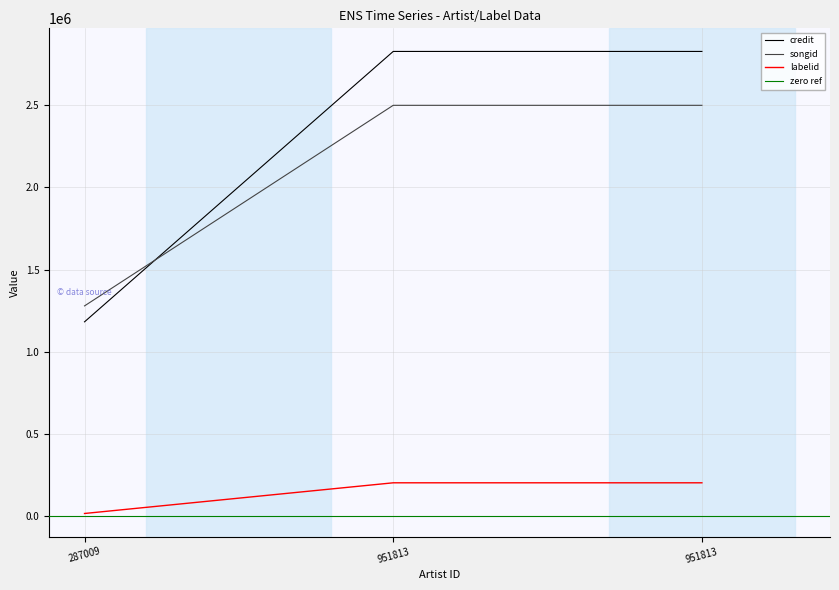

What is the difference between the second highest and minimum values in the credit series?

1643495